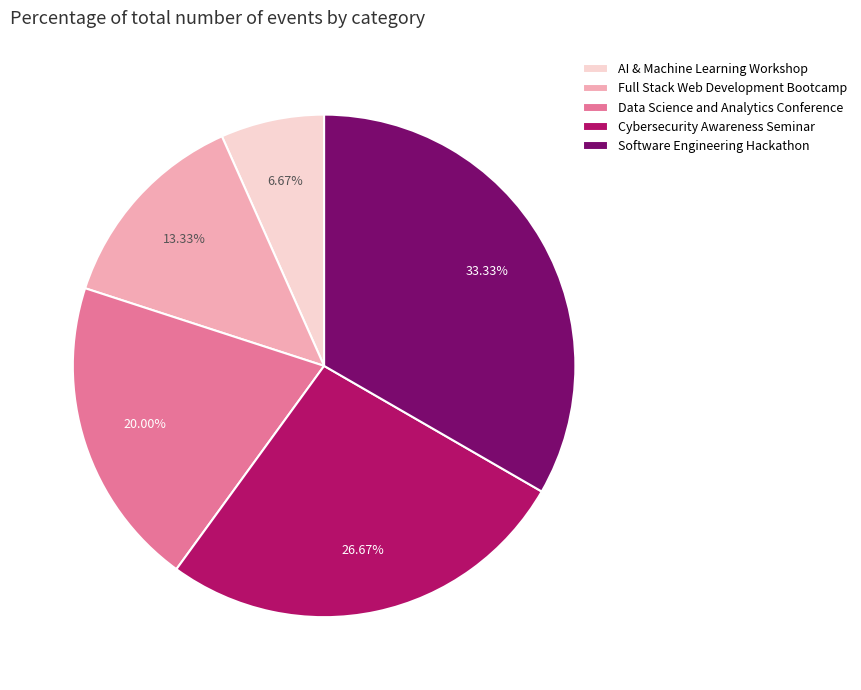

True or false: Cybersecurity Awareness Seminar accounts for 19% of the total.

False